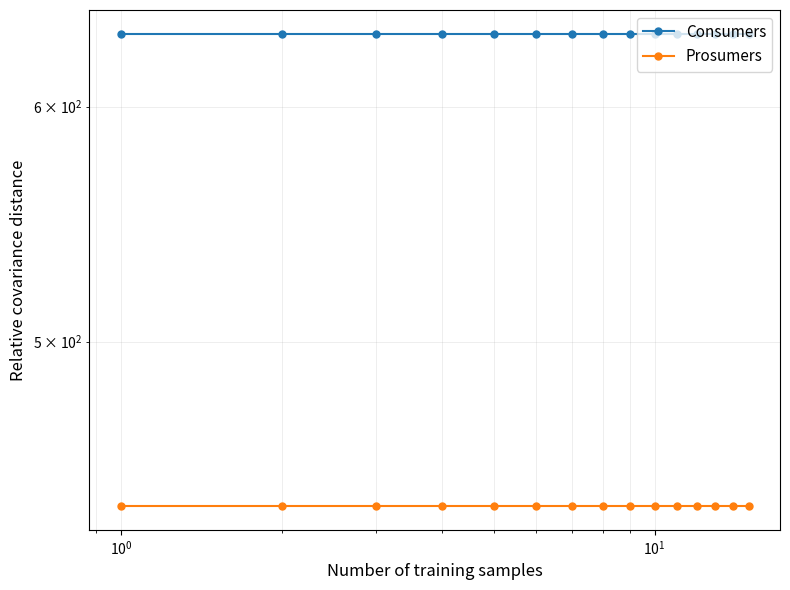

What is the sum of all Prosumers values?

6600